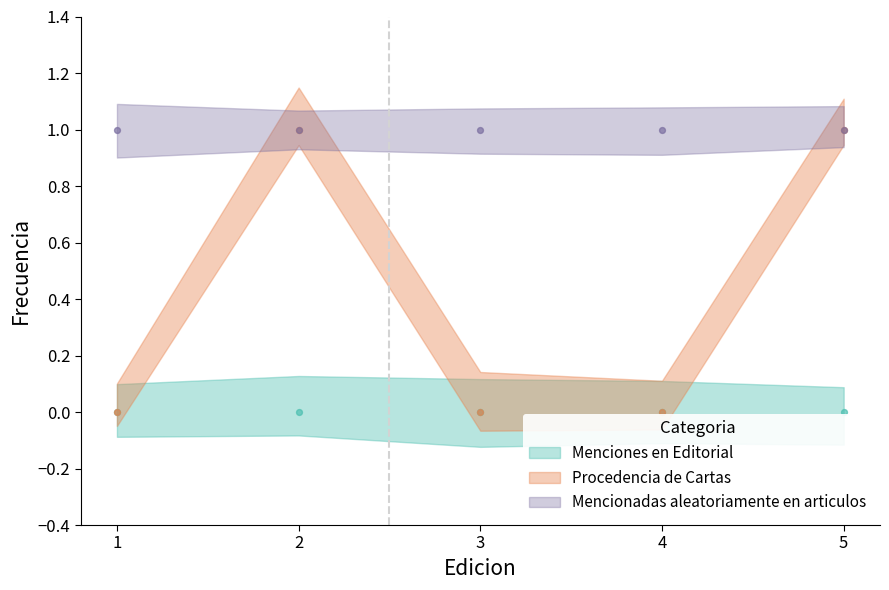

Which series has the largest total across all categories?

Mencionadas aleatoriamente en articulos